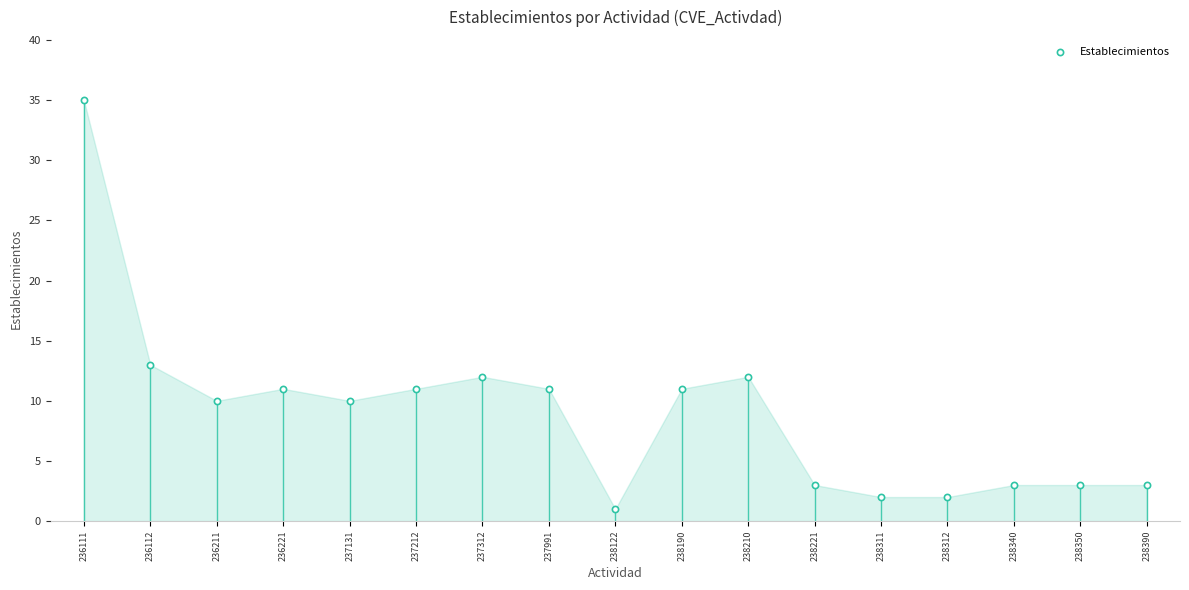

What Y value in the scatter plot is closest to 18?

13